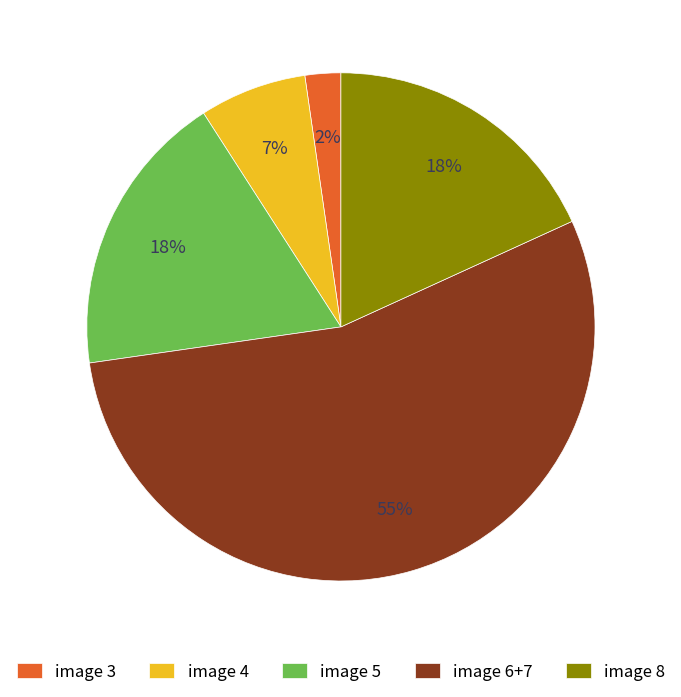

How many segments does this pie chart have?

5